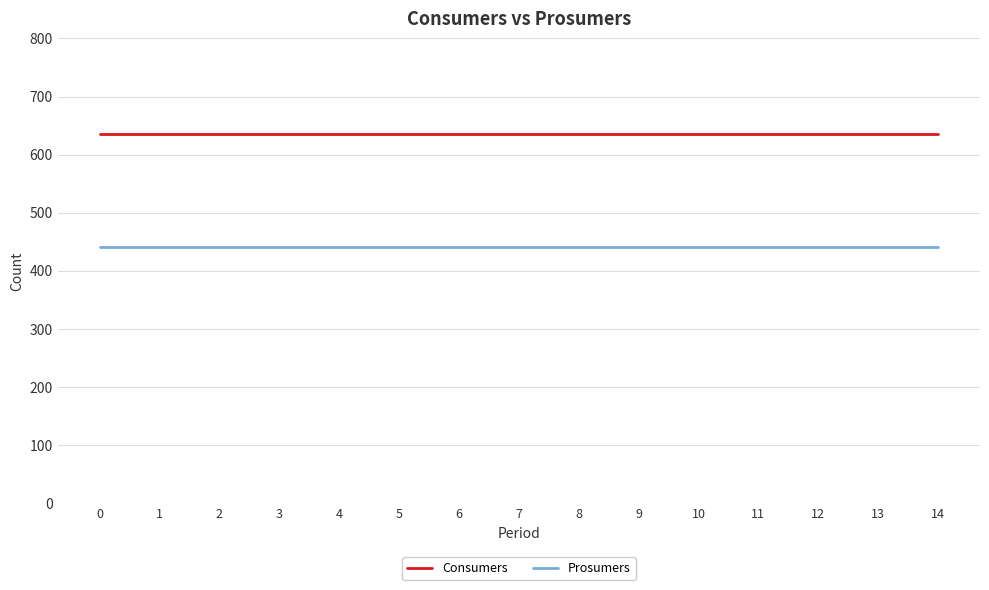

The value of Consumers at 0 is 635. True or false?

True